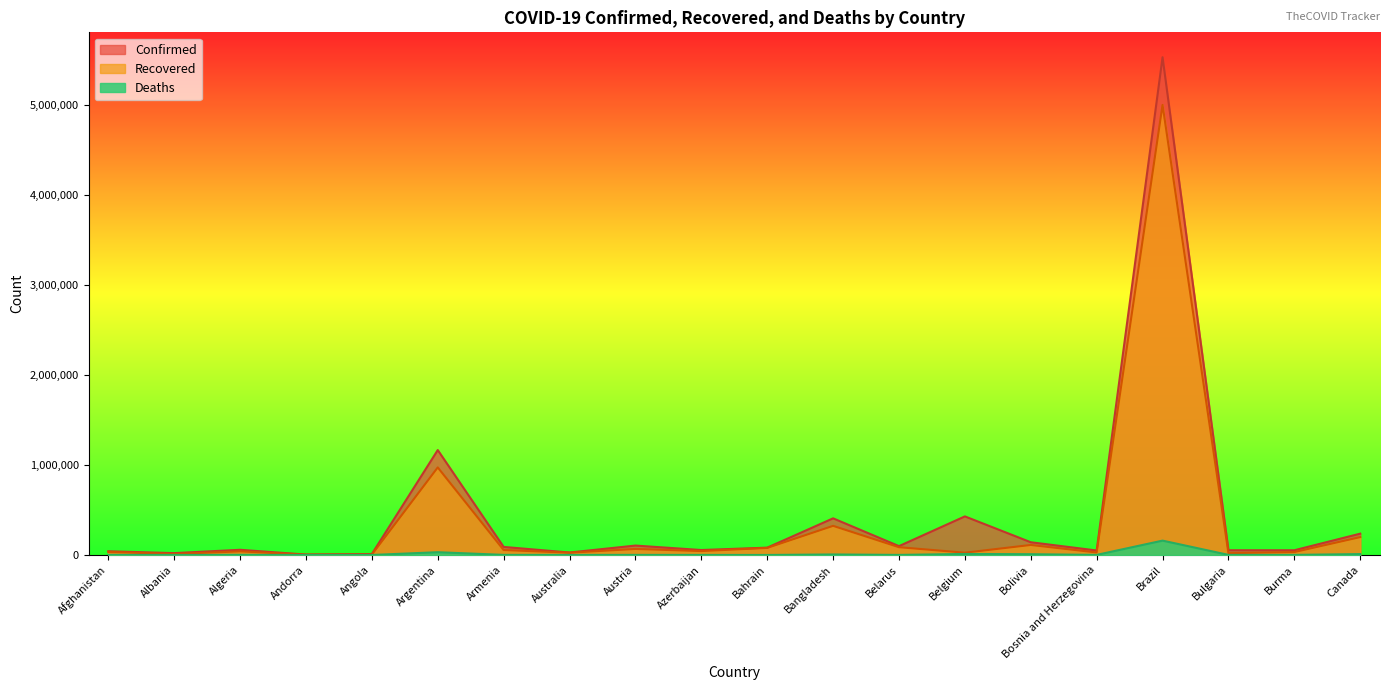

At which category is the sum across all series the highest?

Brazil